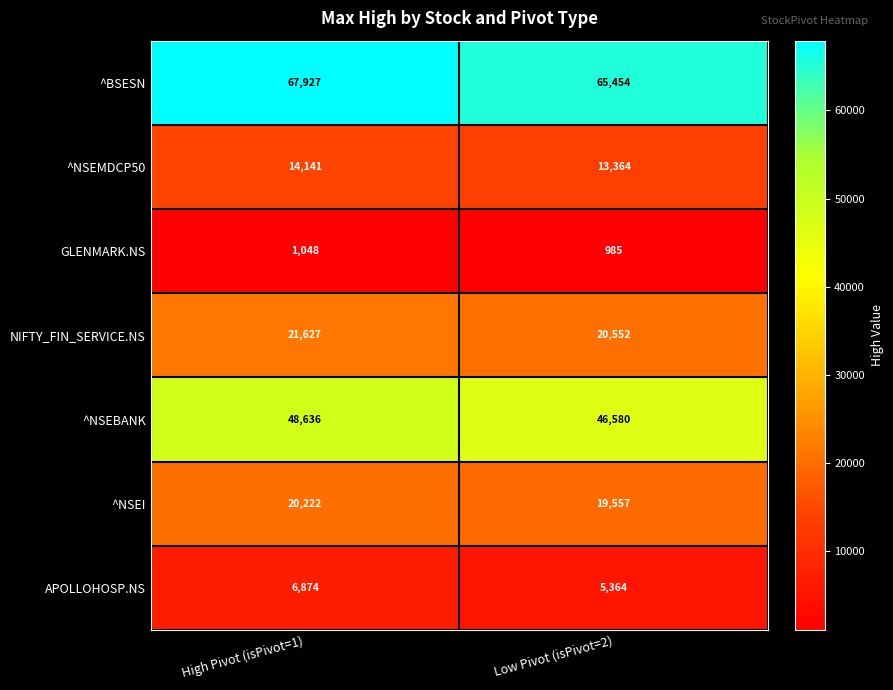

Reading right to left, what are all the values shown in this chart?

^BSESN: Low Pivot (isPivot=2)=65454	High Pivot (isPivot=1)=67927
^NSEMDCP50: Low Pivot (isPivot=2)=13364	High Pivot (isPivot=1)=14141
GLENMARK.NS: Low Pivot (isPivot=2)=985	High Pivot (isPivot=1)=1048
NIFTY_FIN_SERVICE.NS: Low Pivot (isPivot=2)=20552	High Pivot (isPivot=1)=21627
^NSEBANK: Low Pivot (isPivot=2)=46580	High Pivot (isPivot=1)=48636
^NSEI: Low Pivot (isPivot=2)=19557	High Pivot (isPivot=1)=20222
APOLLOHOSP.NS: Low Pivot (isPivot=2)=5364	High Pivot (isPivot=1)=6874